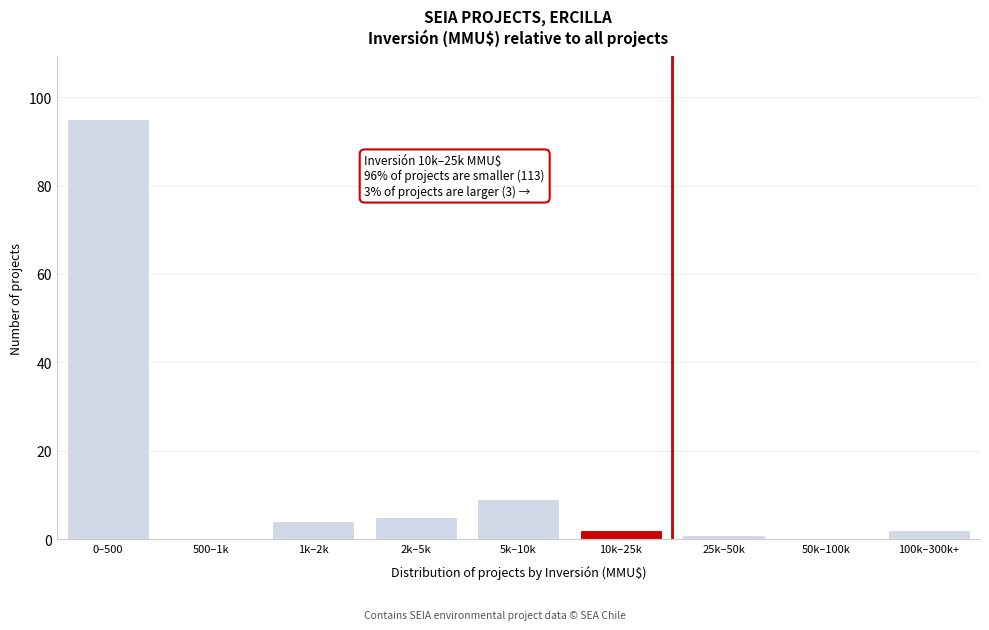

Reading right to left, extract all data points from this chart.

100k–300k+=2	50k–100k=0	25k–50k=1	10k–25k=2	5k–10k=9	2k–5k=5	1k–2k=4	500–1k=0	0–500=95